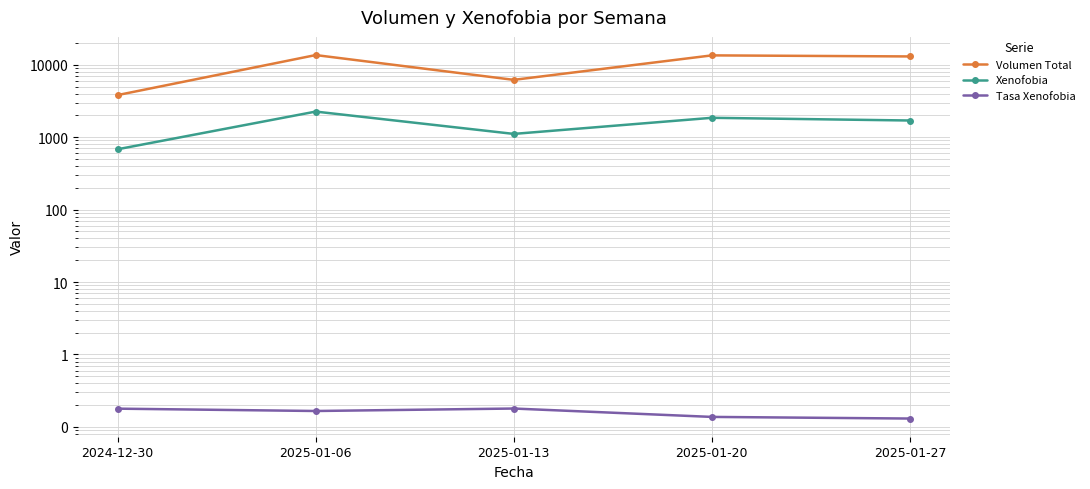

What is the total value across all series at 2025-01-13?

7290.2